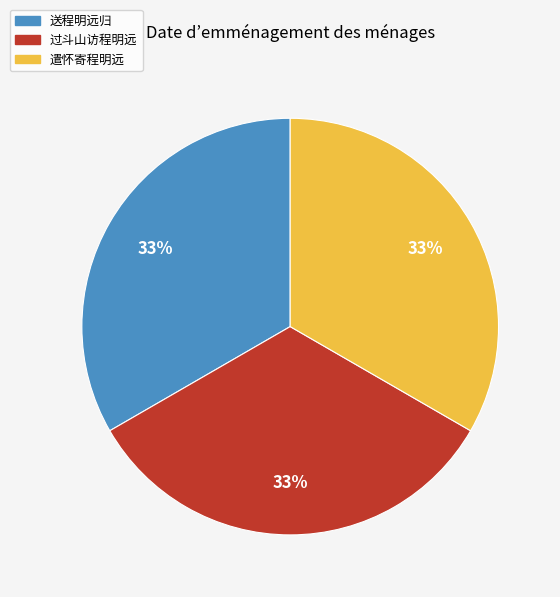

How many segments does this pie chart have?

3